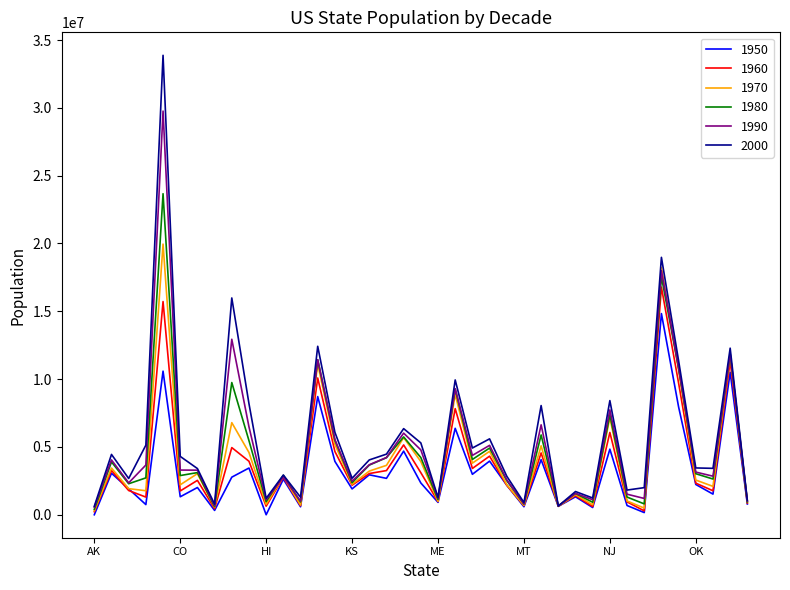

What is the greatest value displayed?

33871648